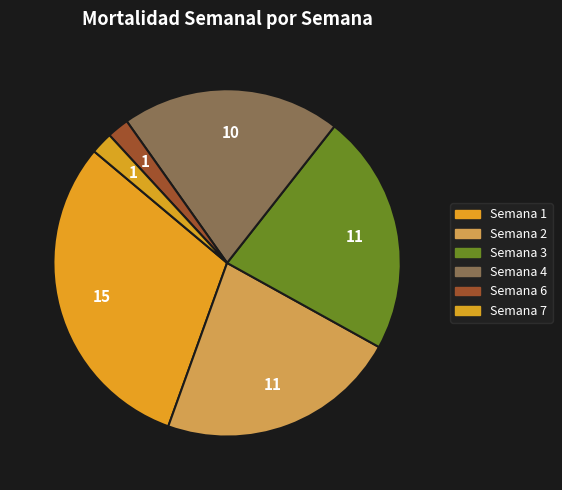

How many segments does this pie chart have?

6